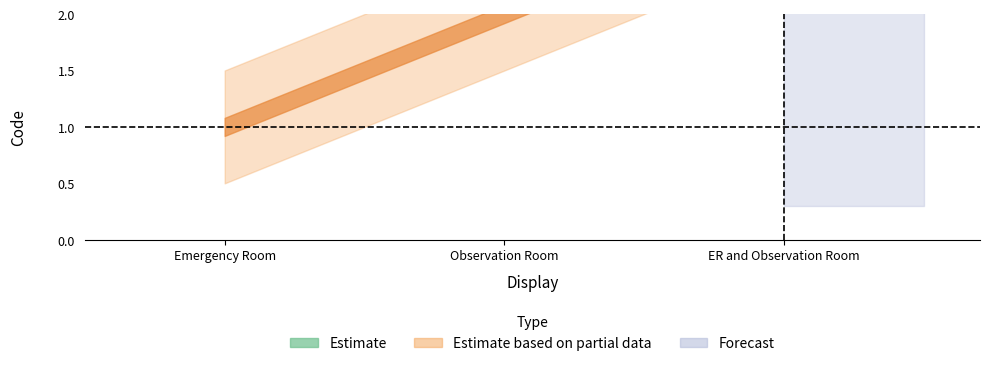

Reading left to right, transcribe all the data shown in this chart.

Emergency Room=1	Observation Room=2	ER and Observation Room=3